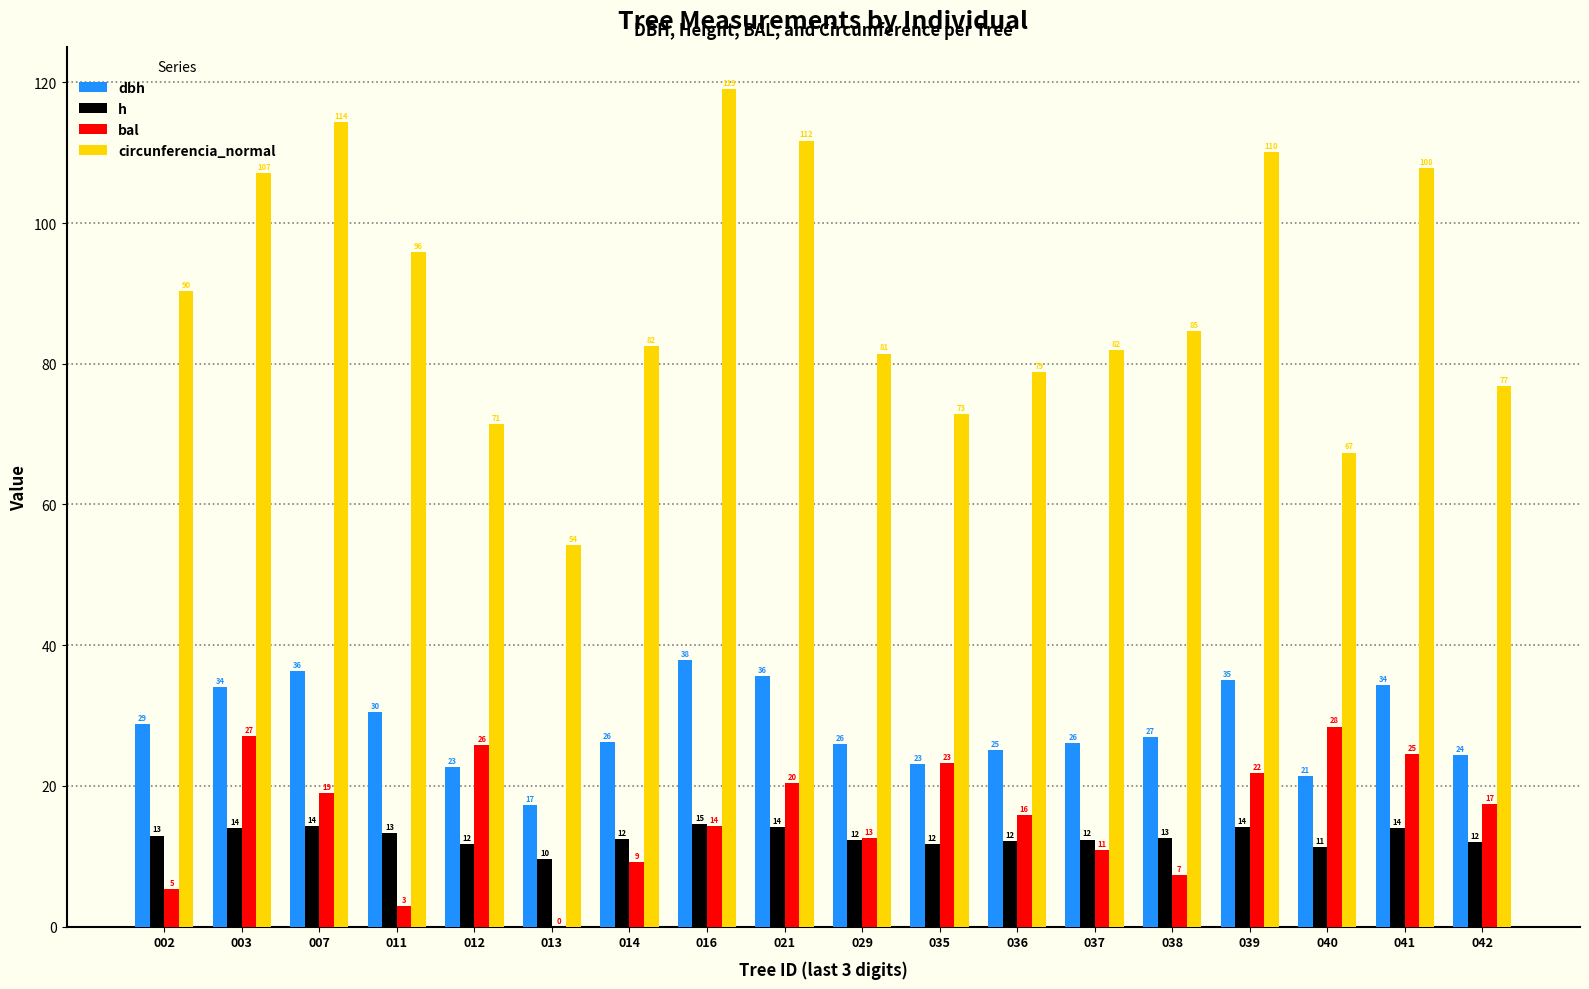

At which category is the sum across all series the highest?

016